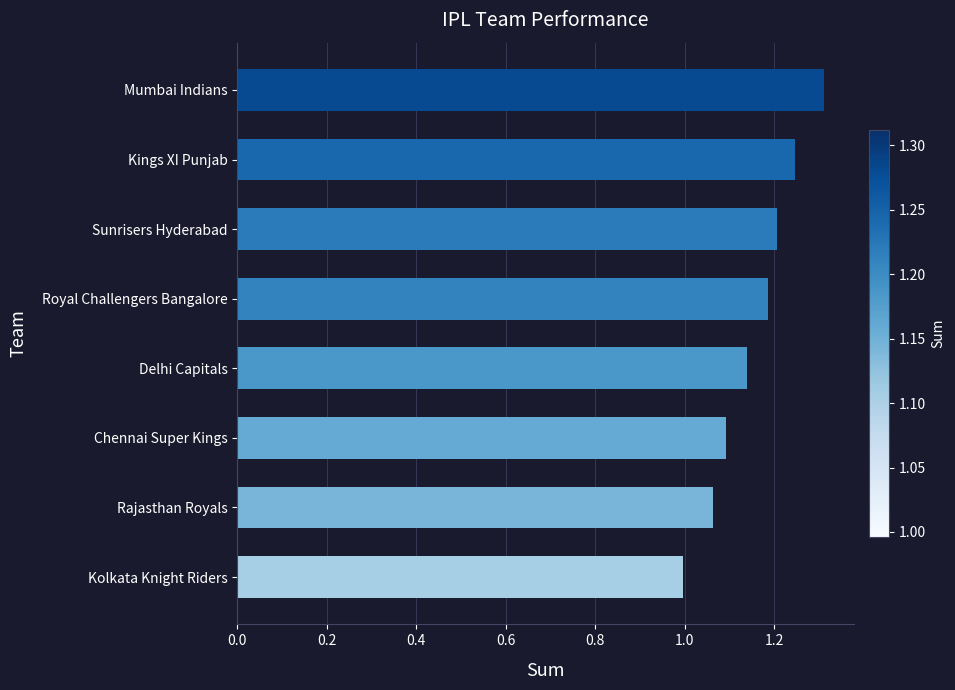

What is the difference between the maximum and minimum values?

0.3